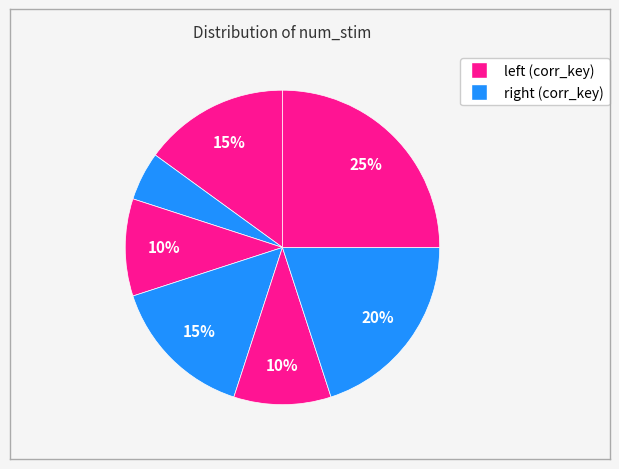

Rank the categories by value from highest to lowest.

9, 7, 1, 4, 3, 5, 2